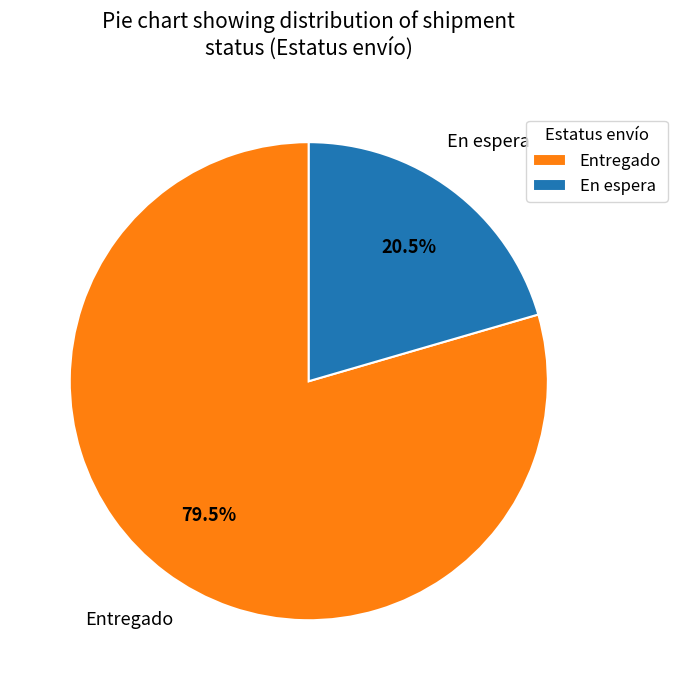

What is the smallest slice in the pie chart?

En espera